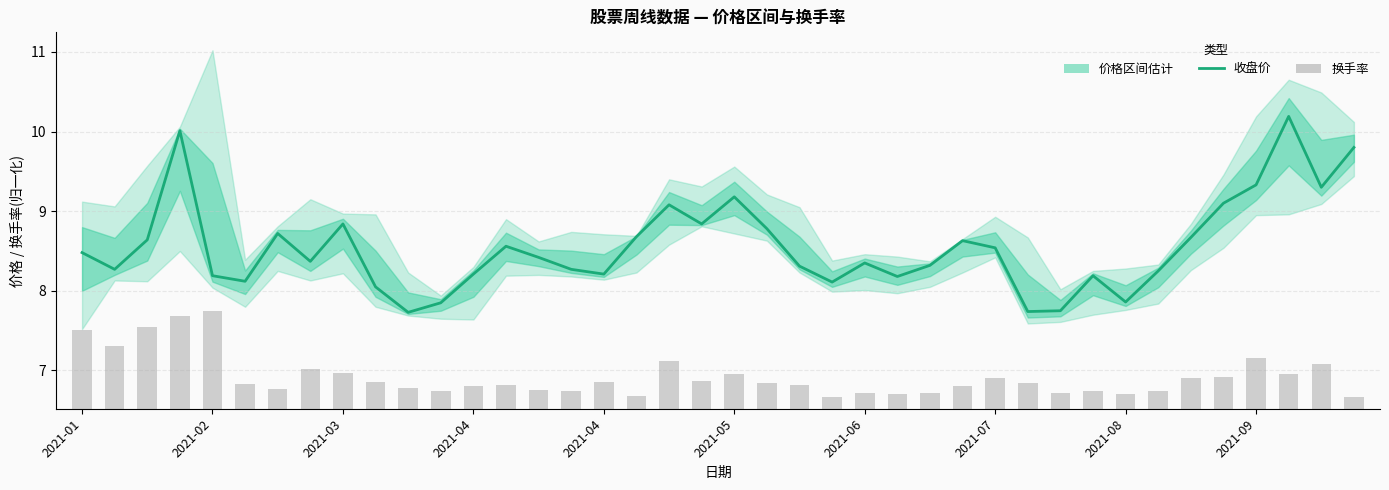

Which series has the largest total across all categories?

收盘价